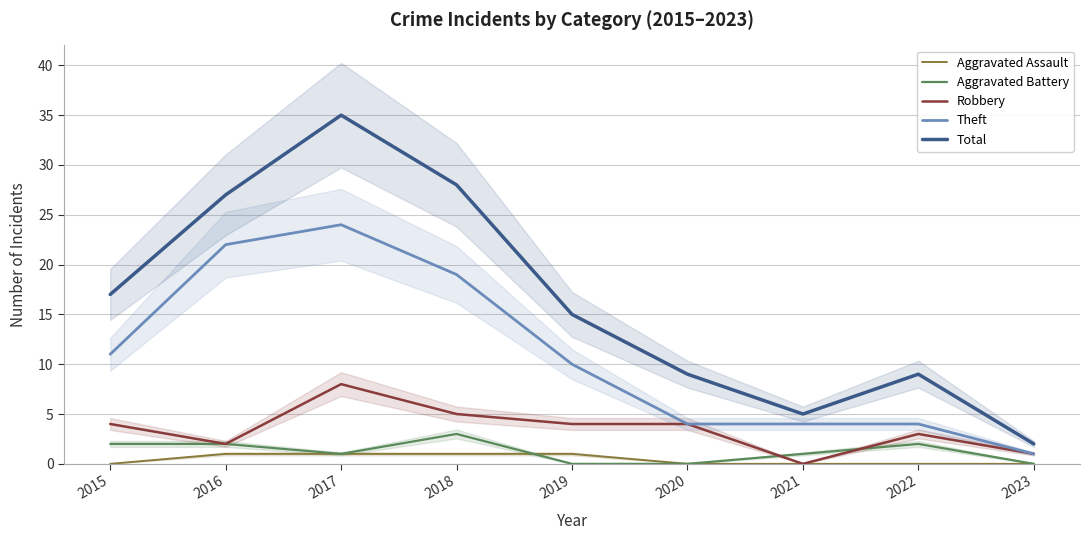

Is this an area chart (filled region under the line)?

No